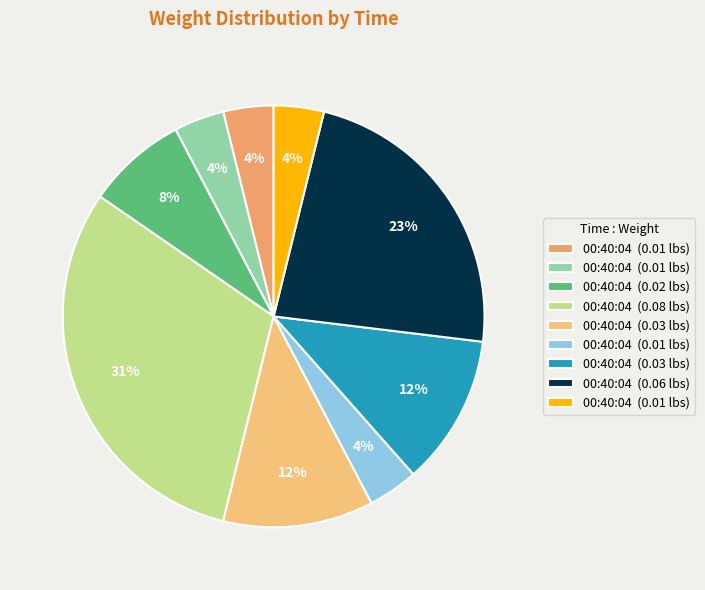

How many segments does this pie chart have?

9